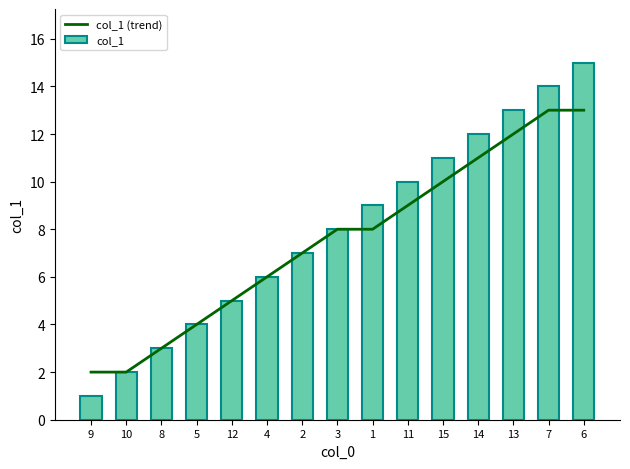

True or false: col_1 (trend) has a value of 6 at 4.

True